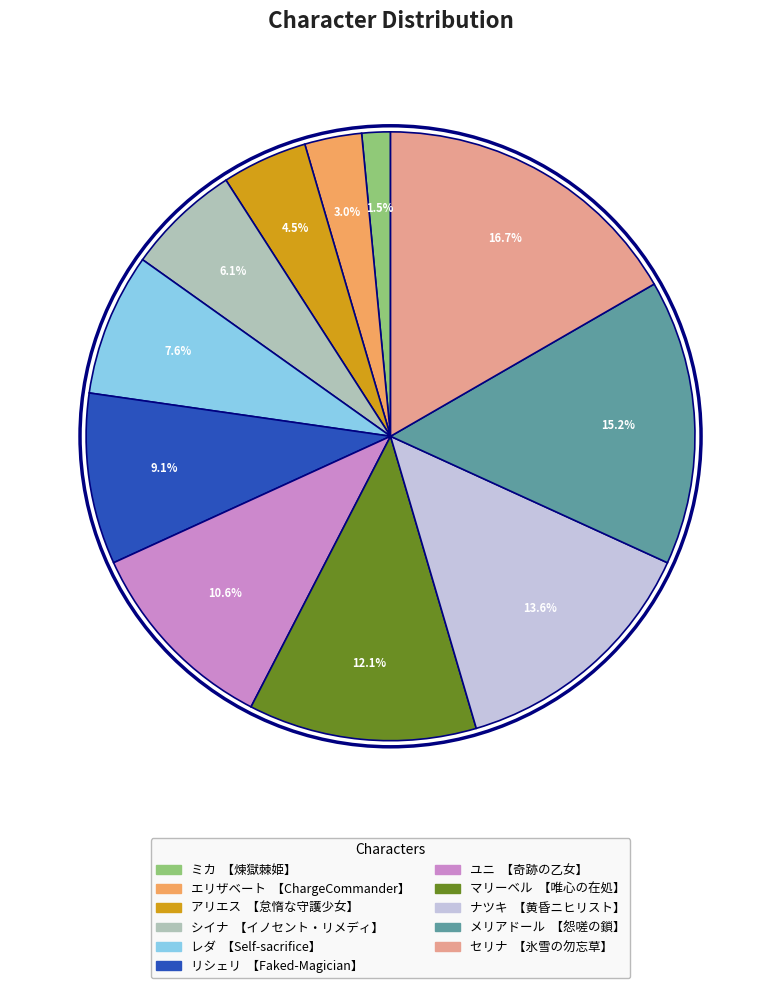

How much of the chart is everything except ユニ?

89.4%